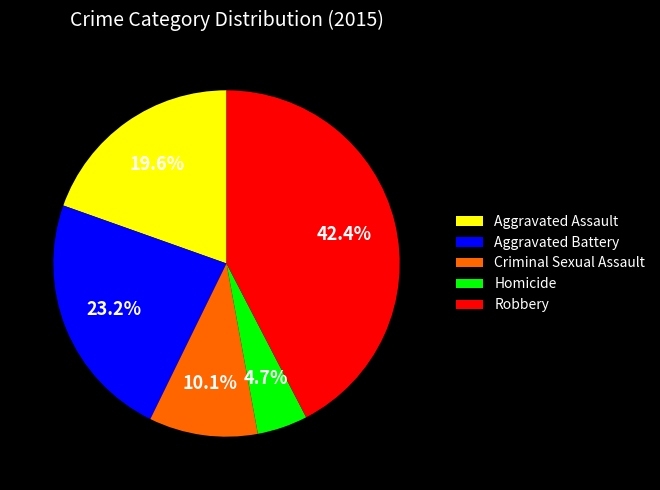

Does Criminal Sexual Assault account for over 50% of the chart?

No